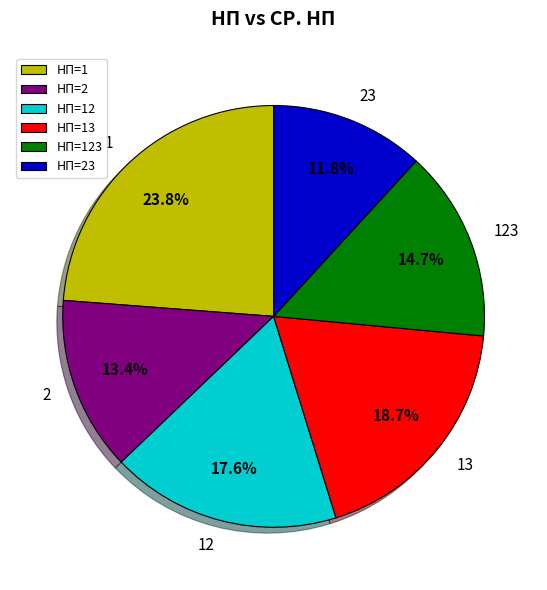

How much of the chart is everything except НП=123?

85.3%